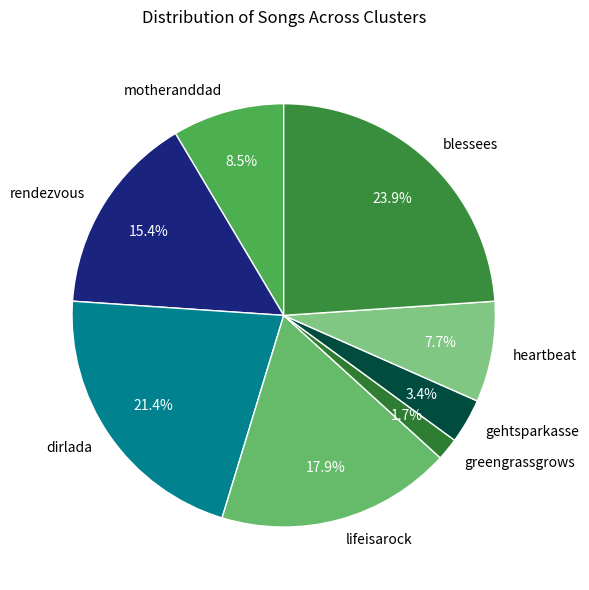

Which has a higher value, dirlada or motheranddad?

dirlada